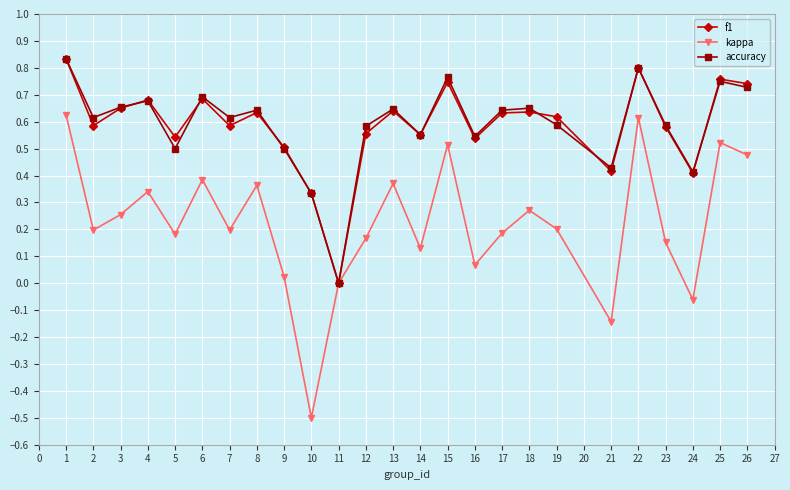

What is the total value across all series at 3?

1.6